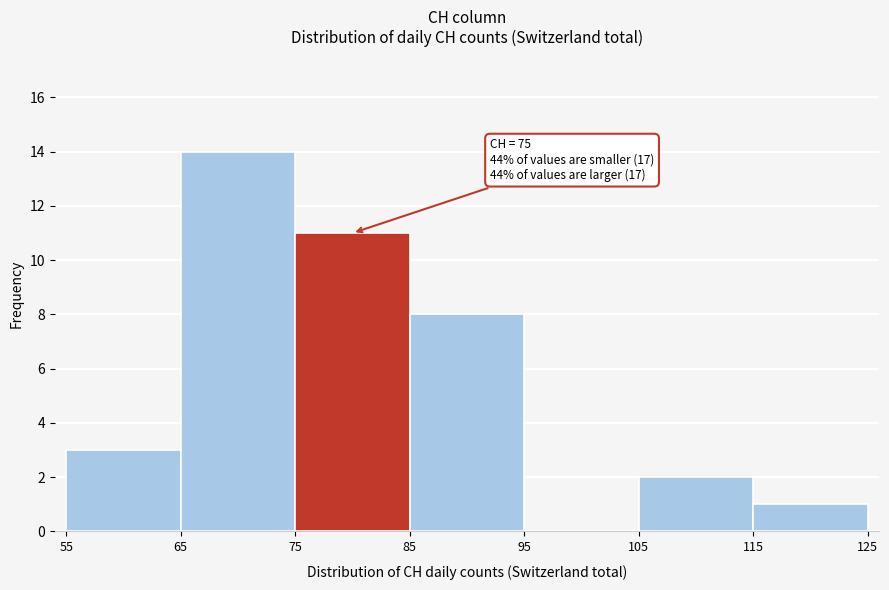

Which range on the x-axis has the tallest bar?

65 to 75